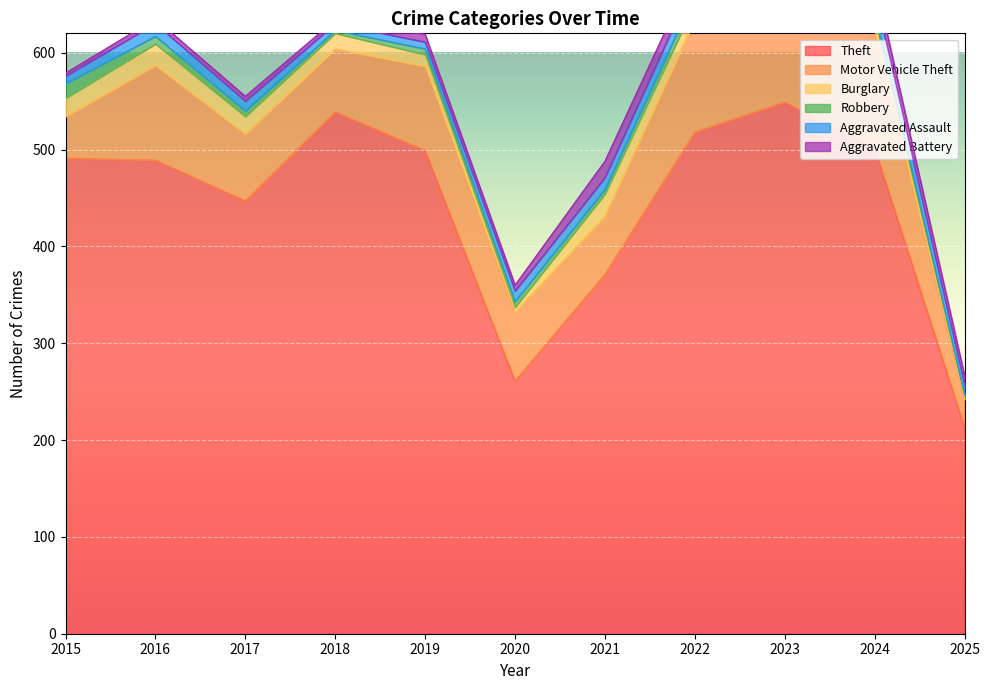

How many data points in Burglary are less than 16?

5